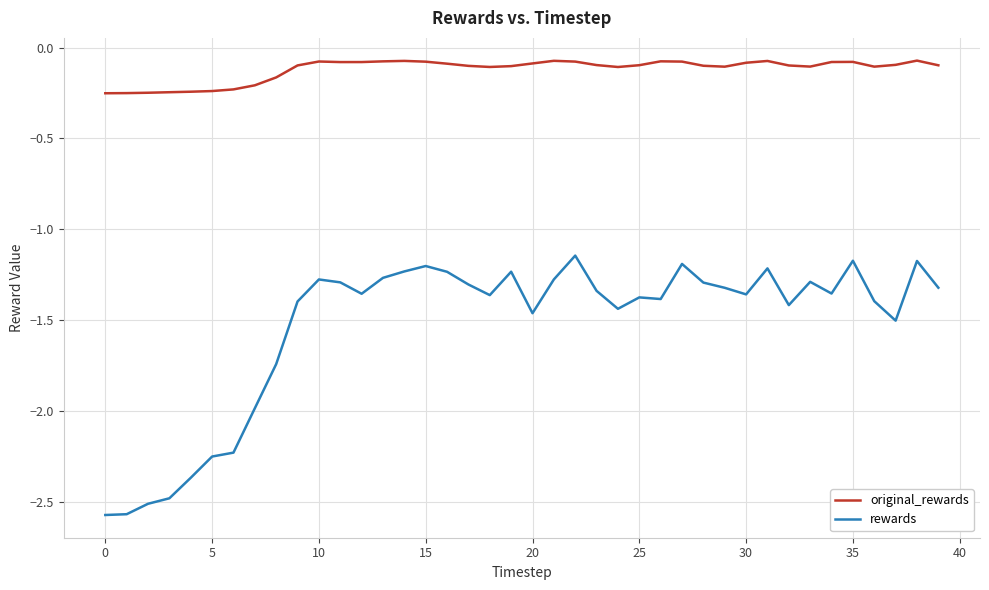

What is the difference between the maximum and minimum values in the rewards series?

1.4